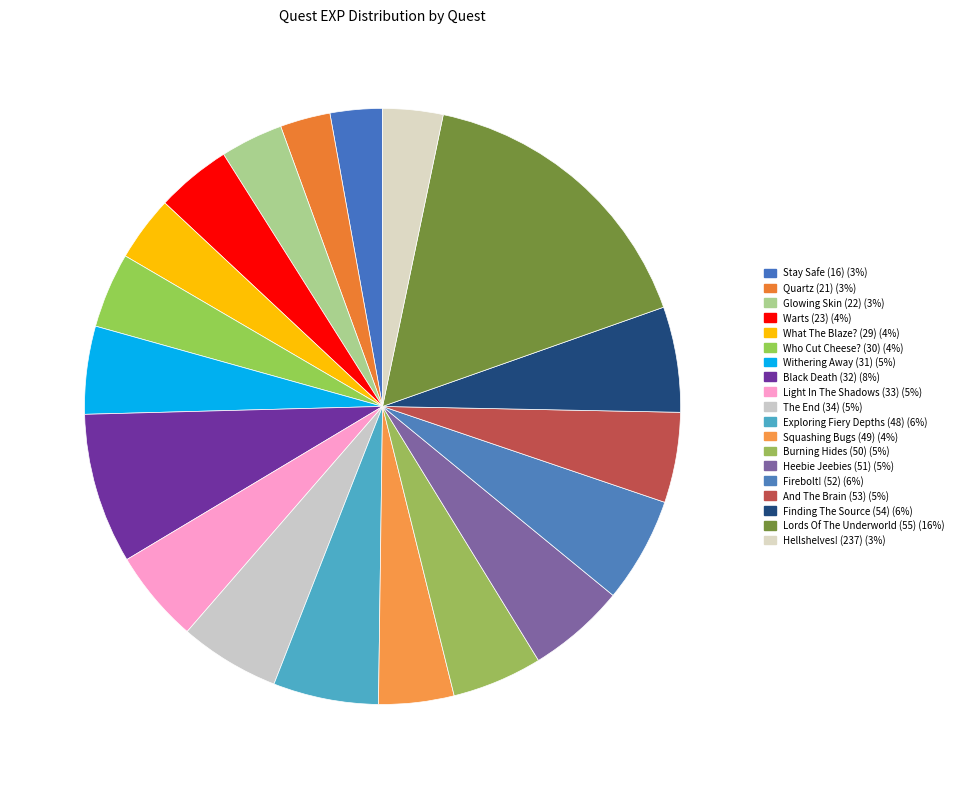

To the nearest percent, what is the combined percentage of The End (34) and Firebolt! (52)?

11%